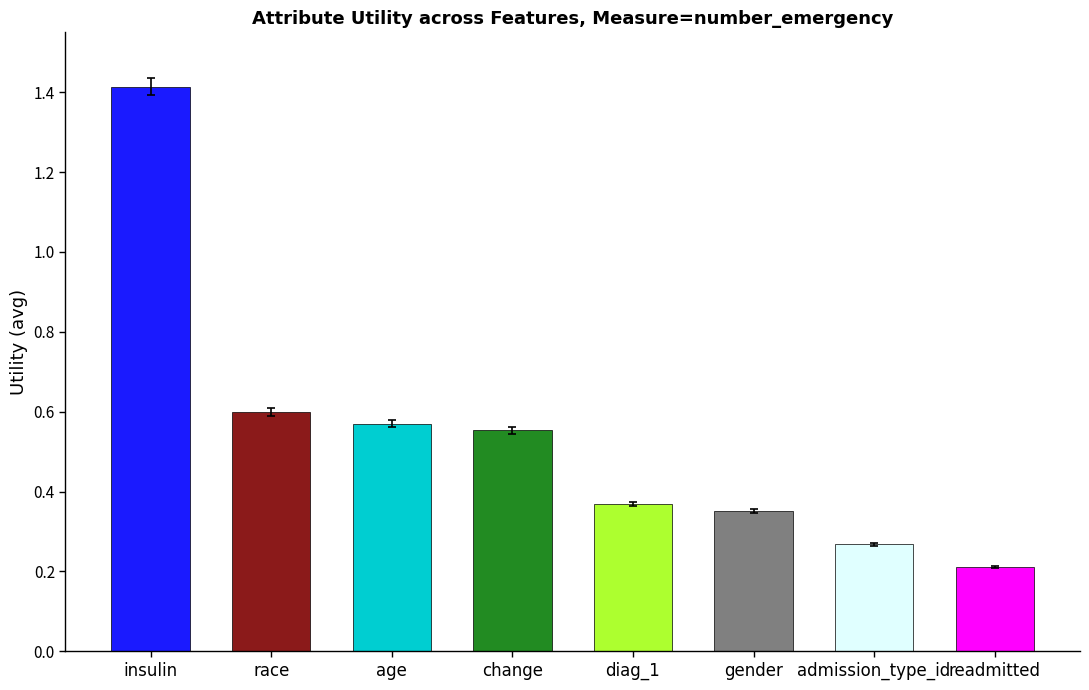

Is it true that the value at gender is 0.2?

False